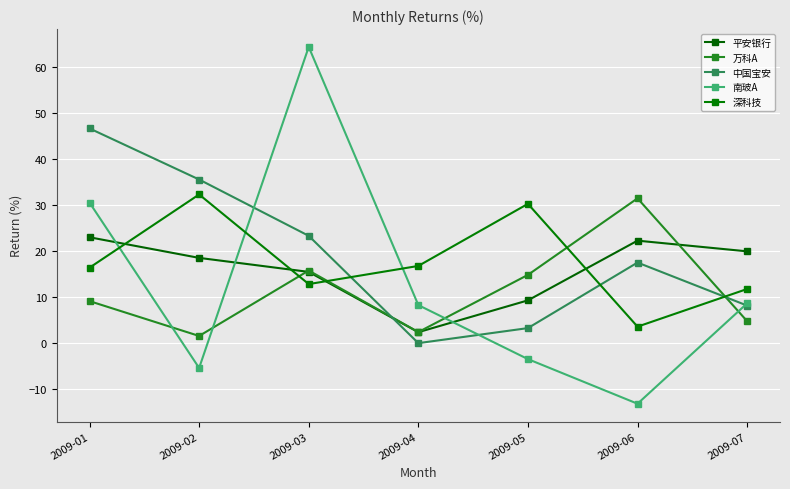

What are all the series names shown in the legend?

平安银行, 万科A, 中国宝安, 南玻A, 深科技